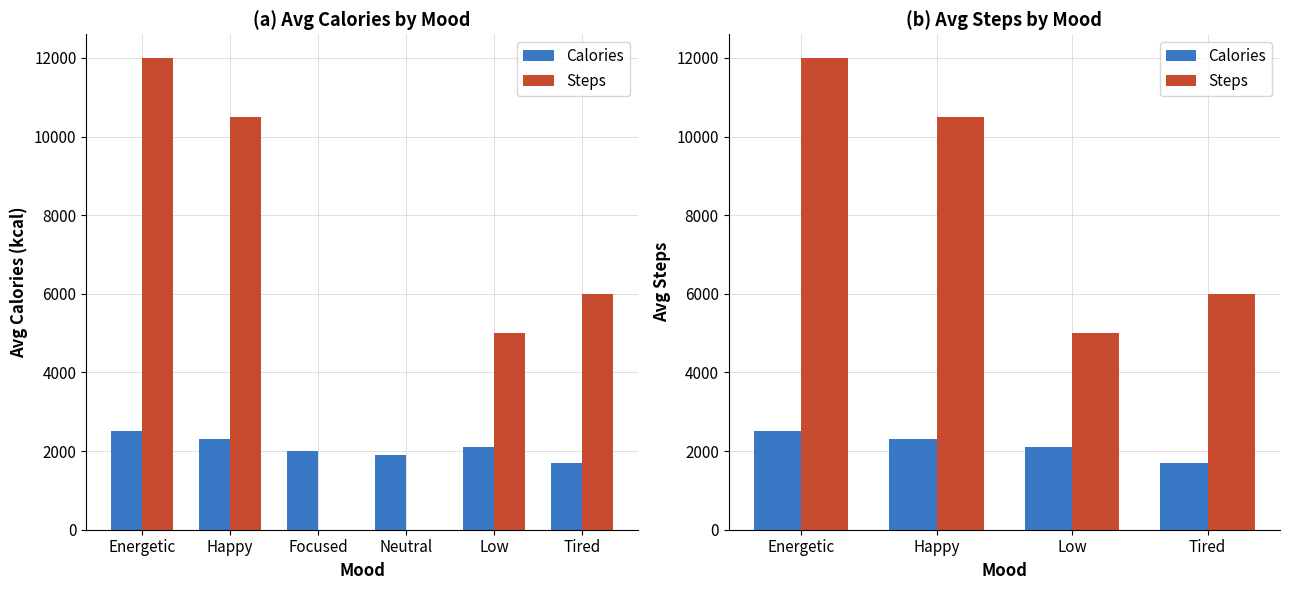

What is the label of the 2nd bar from the left?

Happy